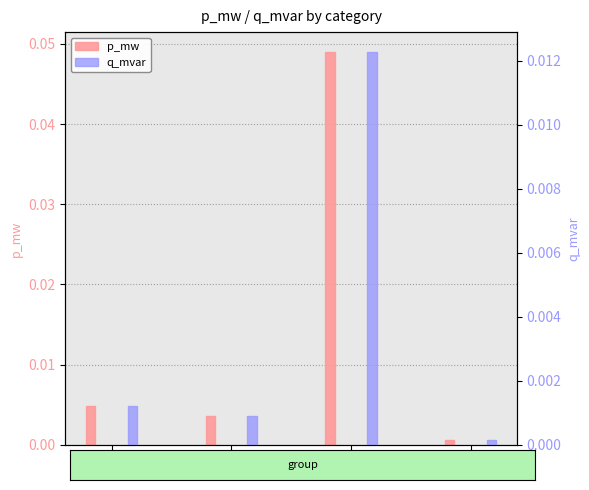

Where is p_mw nearest to the value 0?

3